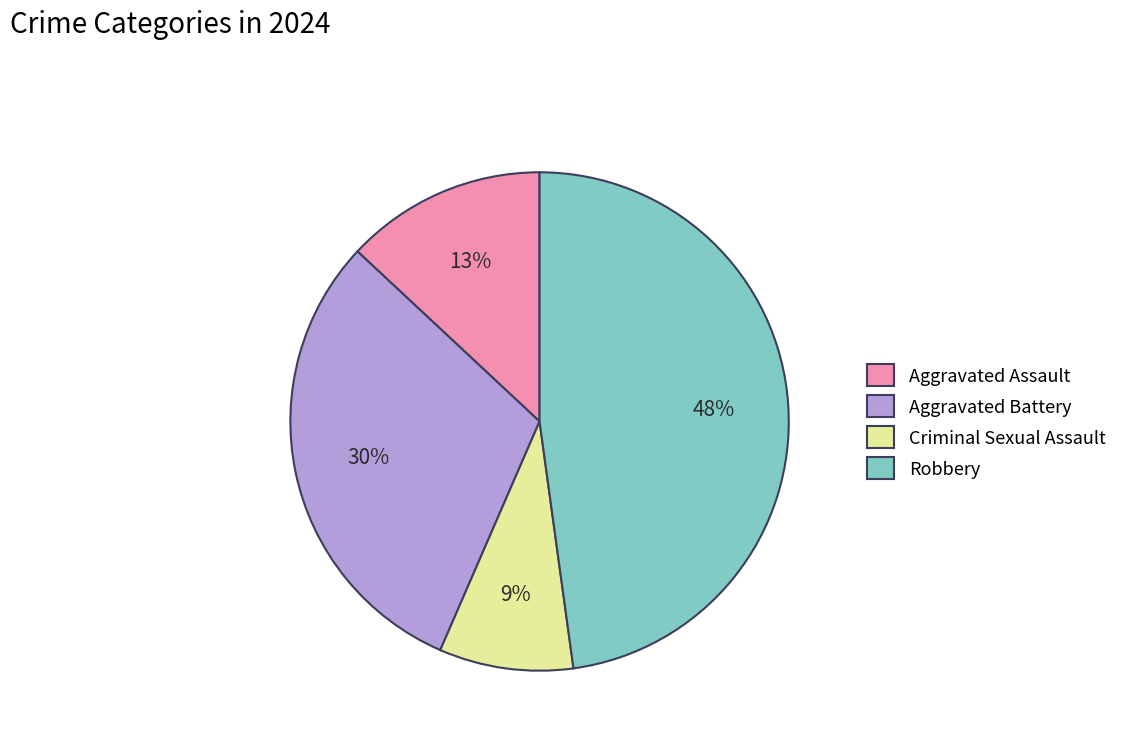

The Robbery slice represents 56% of the pie. True or false?

False